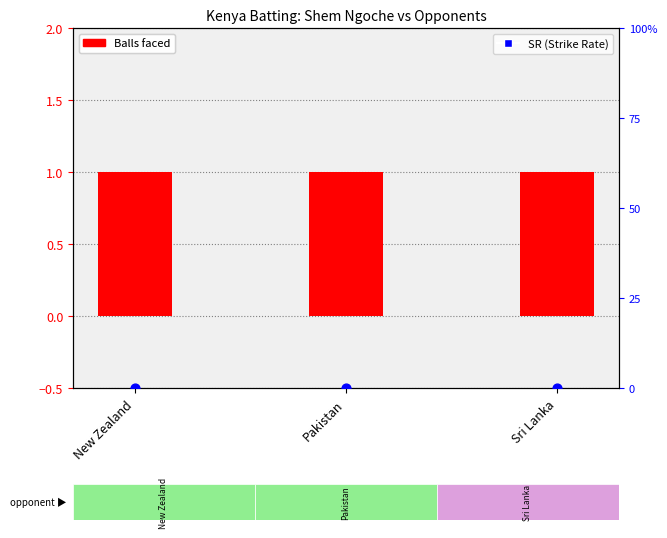

At how many categories does at least one series exceed 0?

3